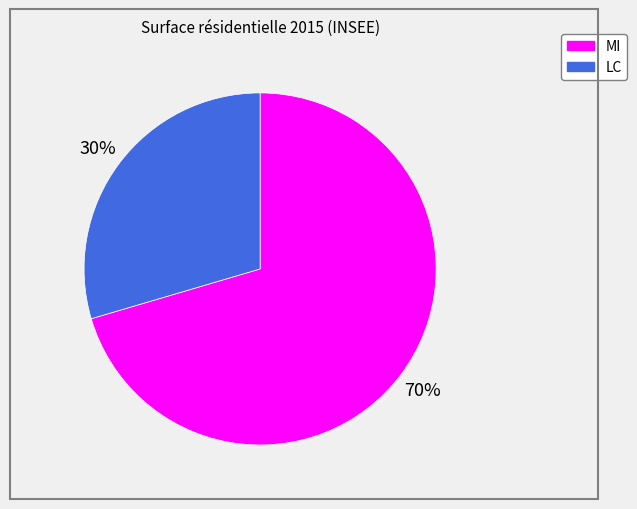

To the nearest percent, what percentage of the pie is MI?

70%